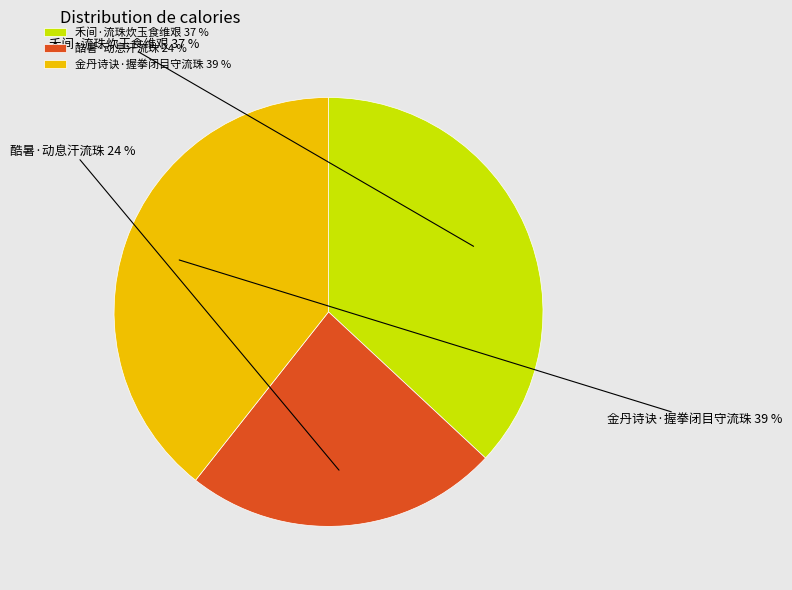

Is 禾间·流珠炊玉食维艰 the majority of the pie?

No